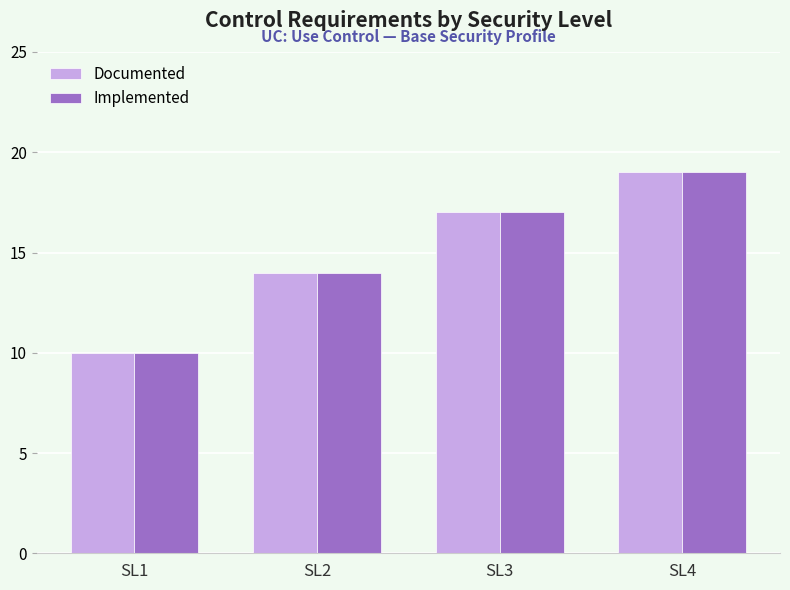

Reading left to right, transcribe all the data shown in this chart.

Documented: 10	14	17	19
Implemented: 10	14	17	19